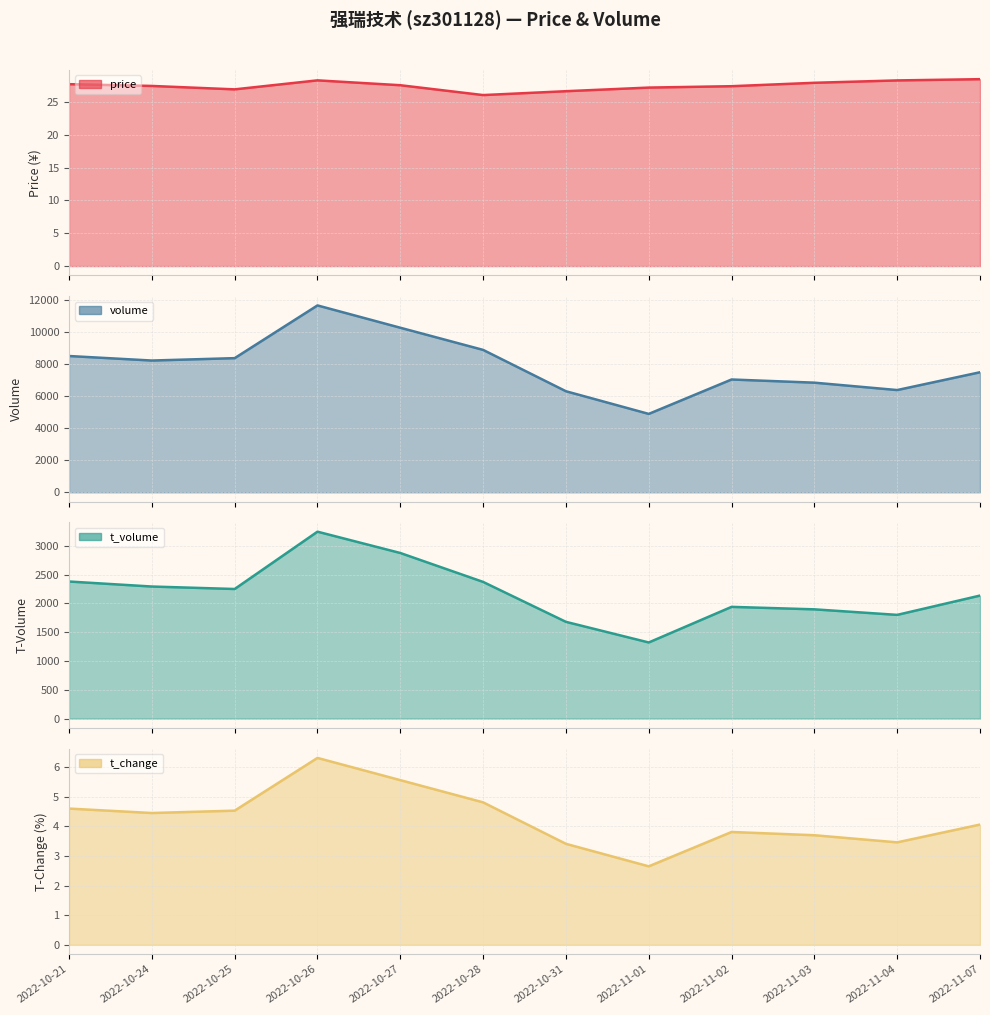

Count the number of data series in this chart.

4